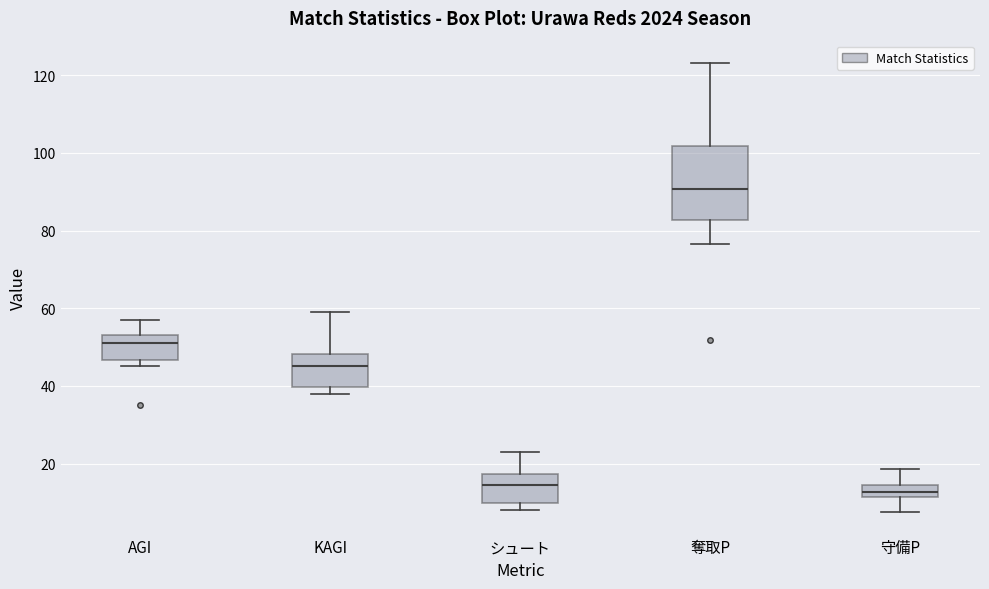

Where does the upper whisker of the box for AGI end on the y-axis? The values are not printed on the chart, so give them approximately, as read against the axis.

58